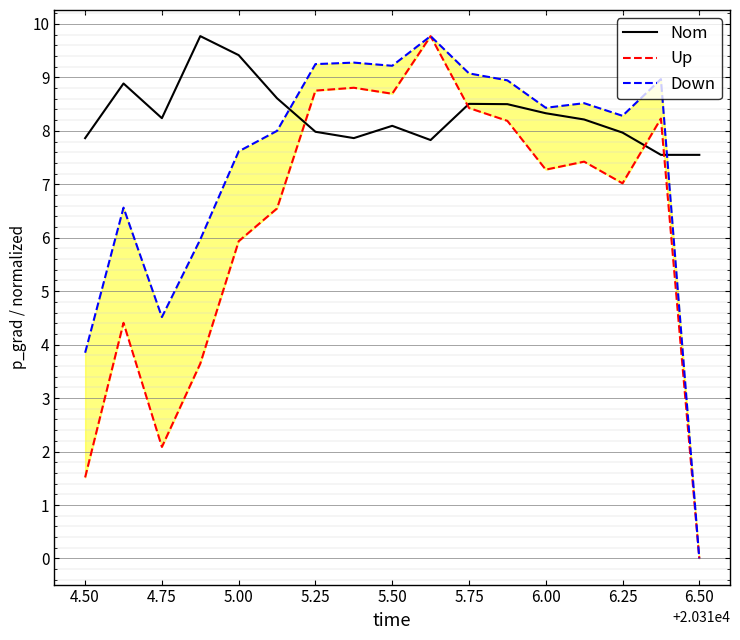

The Nom series shows 9.4 at 5.00. True or false?

True